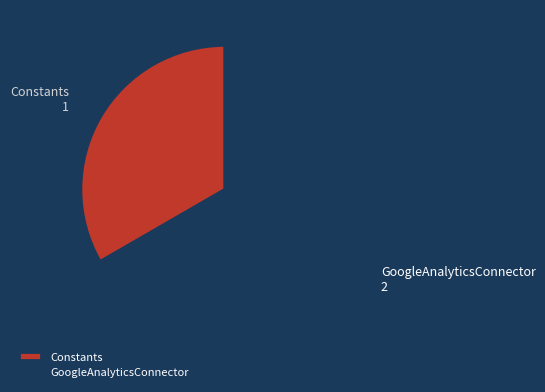

True or false: GoogleAnalyticsConnector accounts for 57% of the total.

False